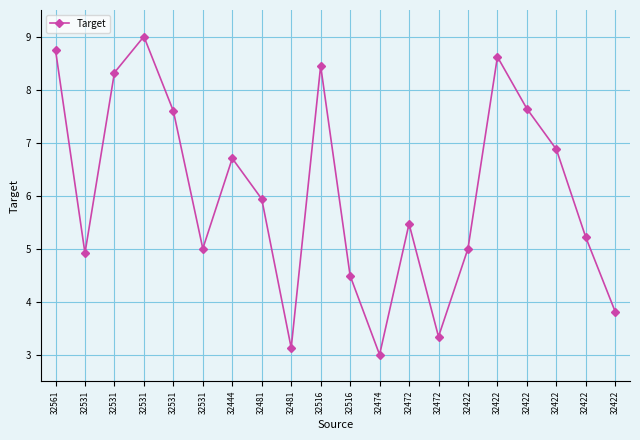

What is the difference between the maximum and minimum values?

6.0